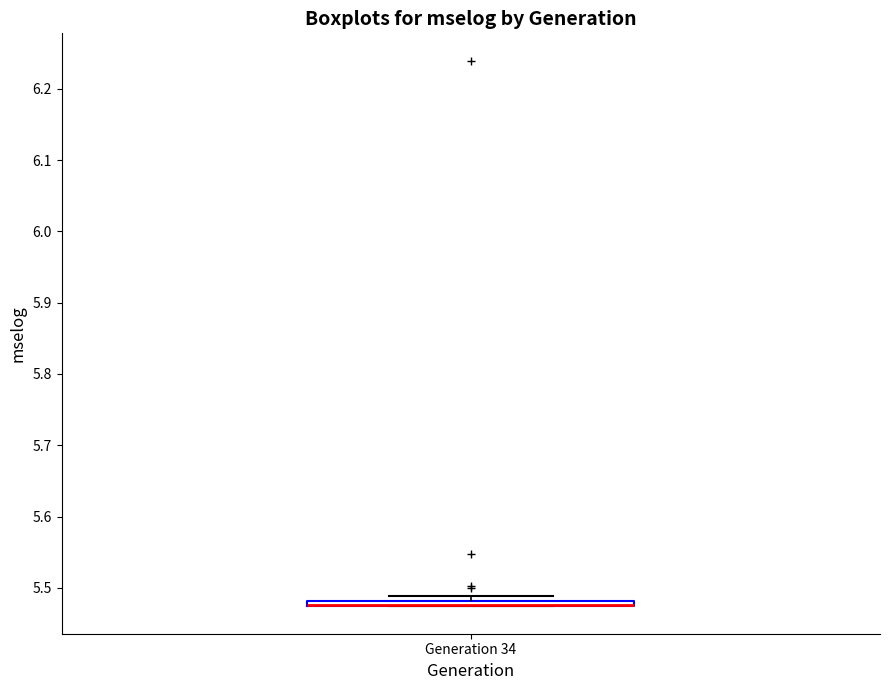

Where is the lower edge of the box for Generation 34 on the y-axis? The values are not printed on the chart, so give them approximately, as read against the axis.

5.47